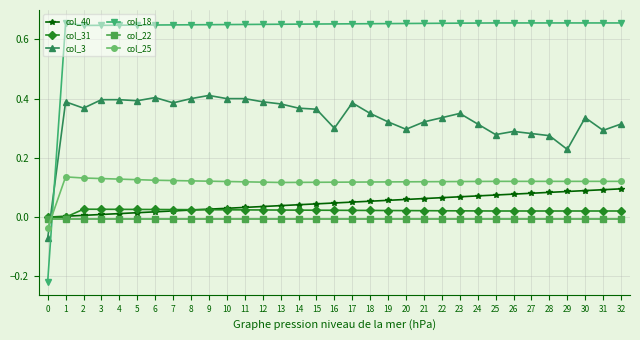

True or false: col_3 and col_22 cross at least once.

True